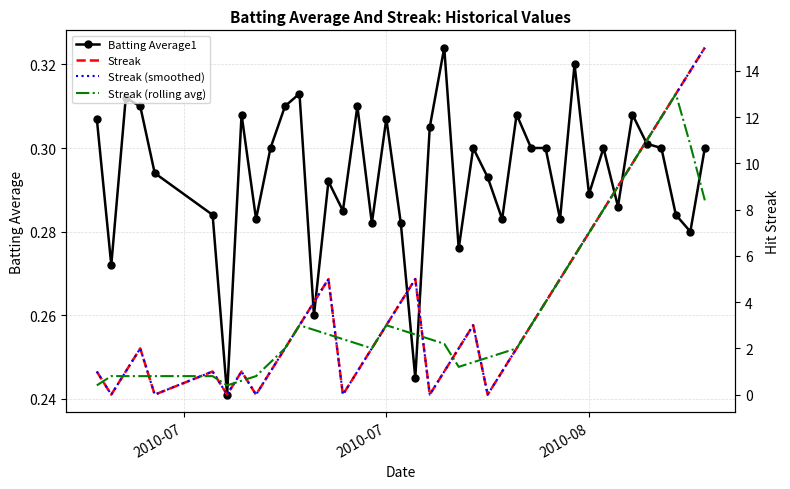

List the series in order of their peak value, highest first.

Streak, Streak (smoothed), Streak (rolling avg), Batting Average1